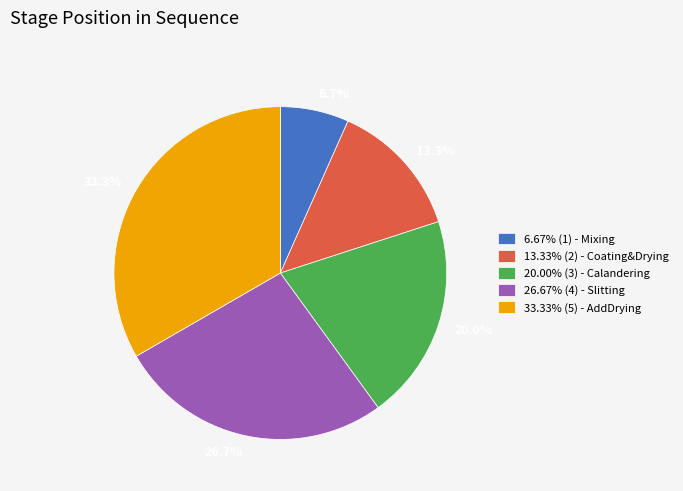

How much of the chart is everything except 33.33% (5) - AddDrying?

66.7%